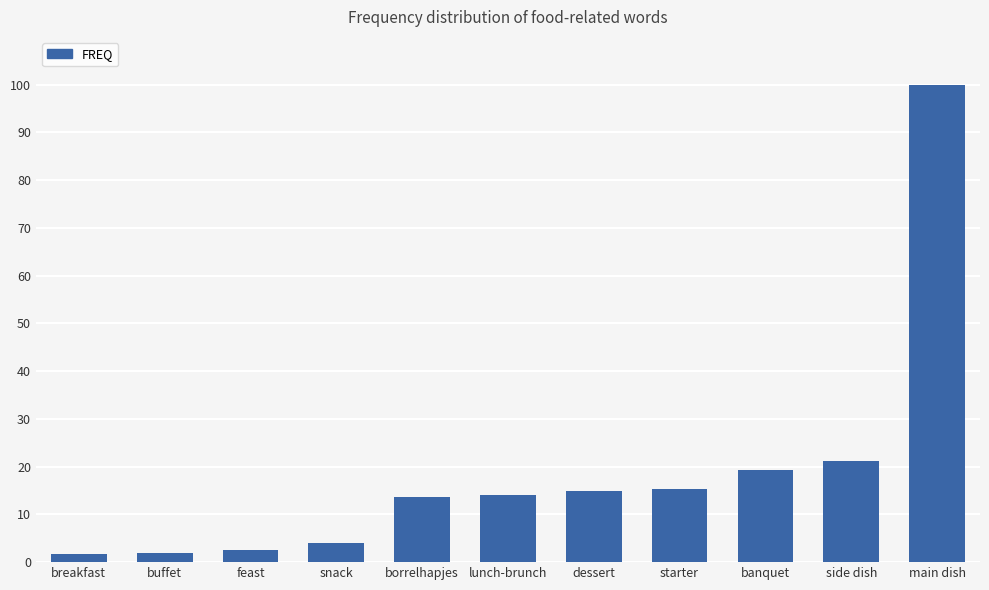

What is the label of the 5th bar from the right?

dessert